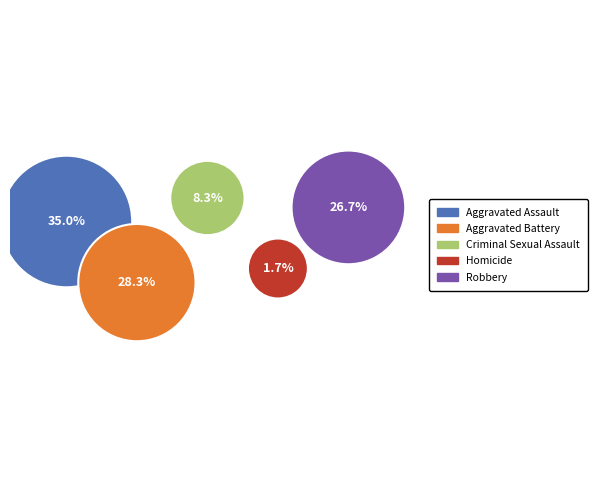

Which slice is the smallest?

Homicide